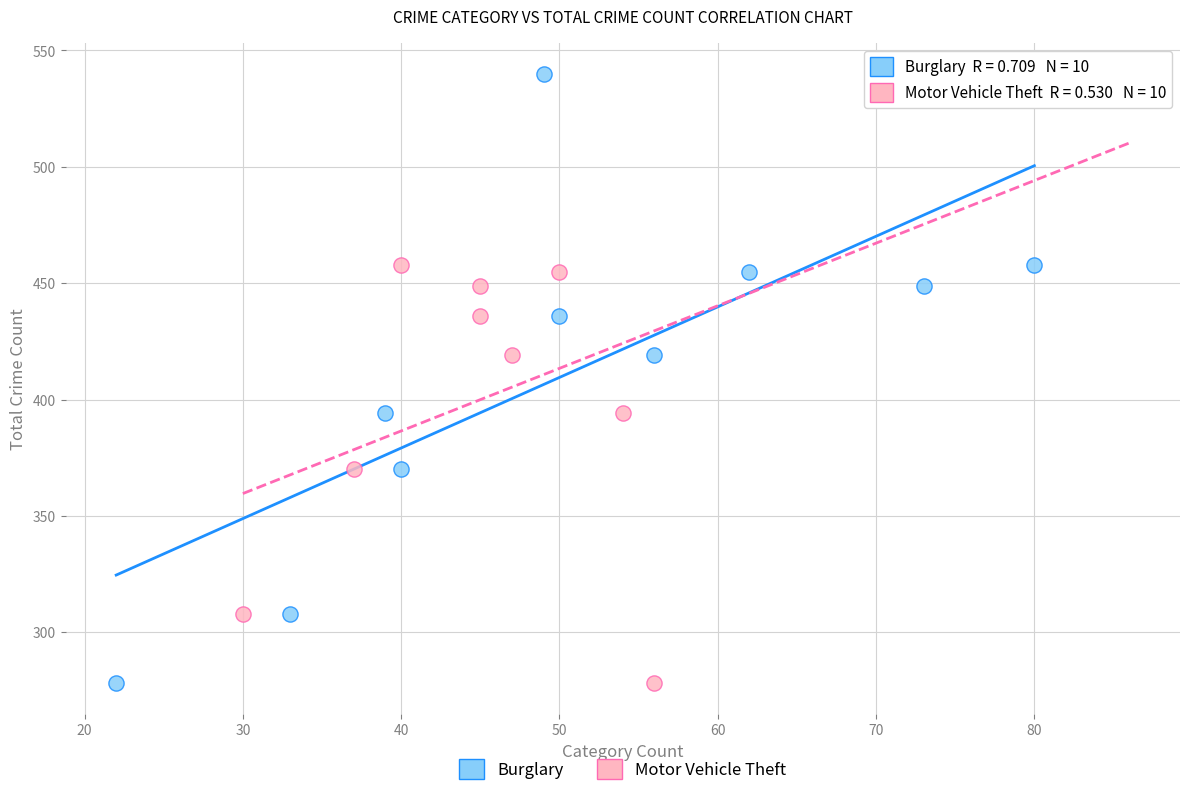

What are all the series names shown in the legend?

Burglary, Motor Vehicle Theft